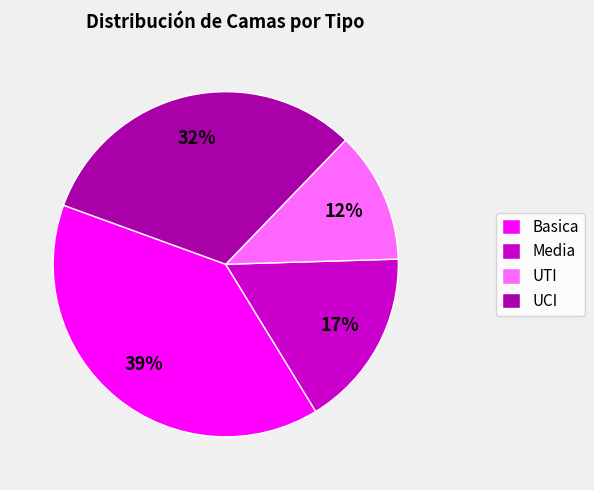

The Media slice represents 17% of the pie. True or false?

True